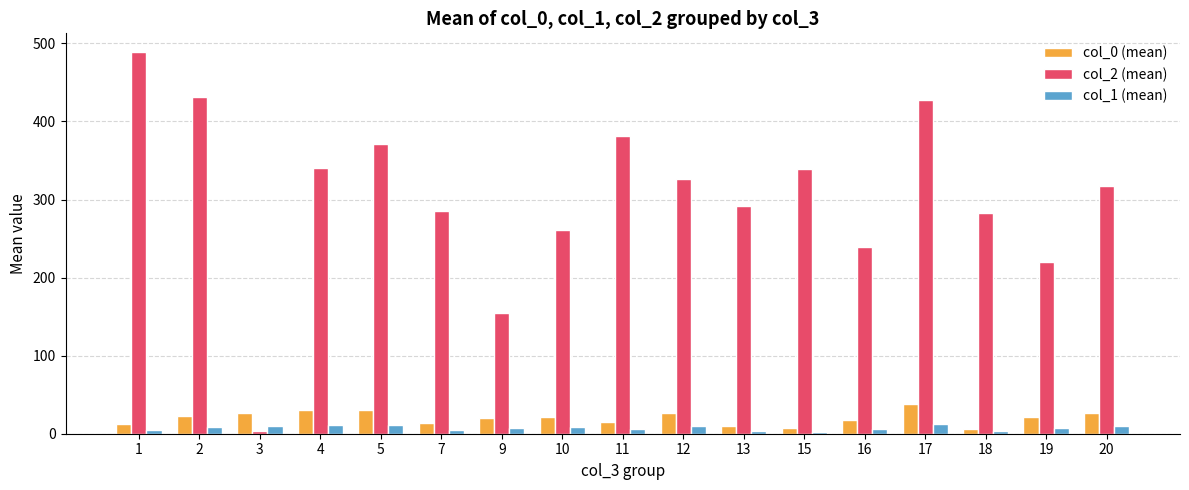

List the series in order of their peak value, lowest first.

col_1 (mean), col_0 (mean), col_2 (mean)